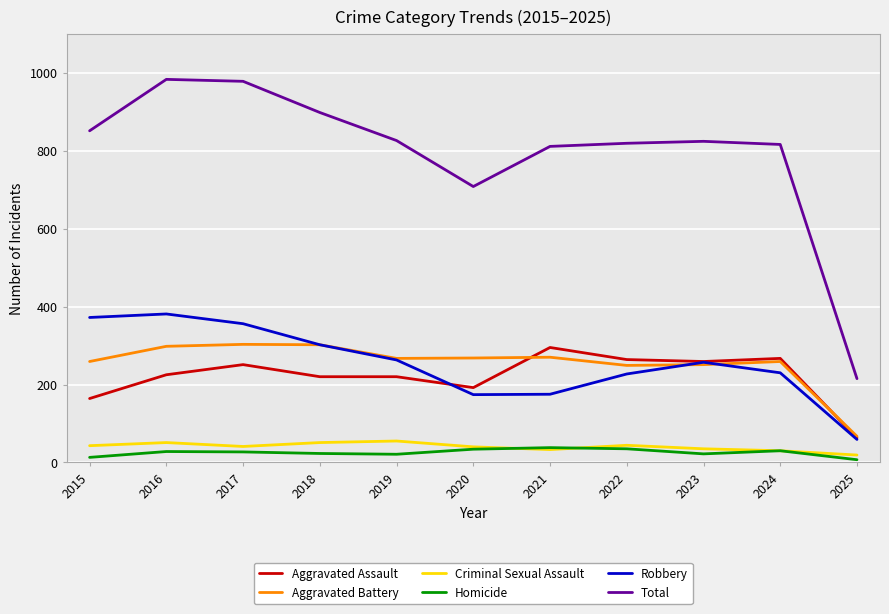

True or false: Aggravated Battery and Homicide cross at least once.

False